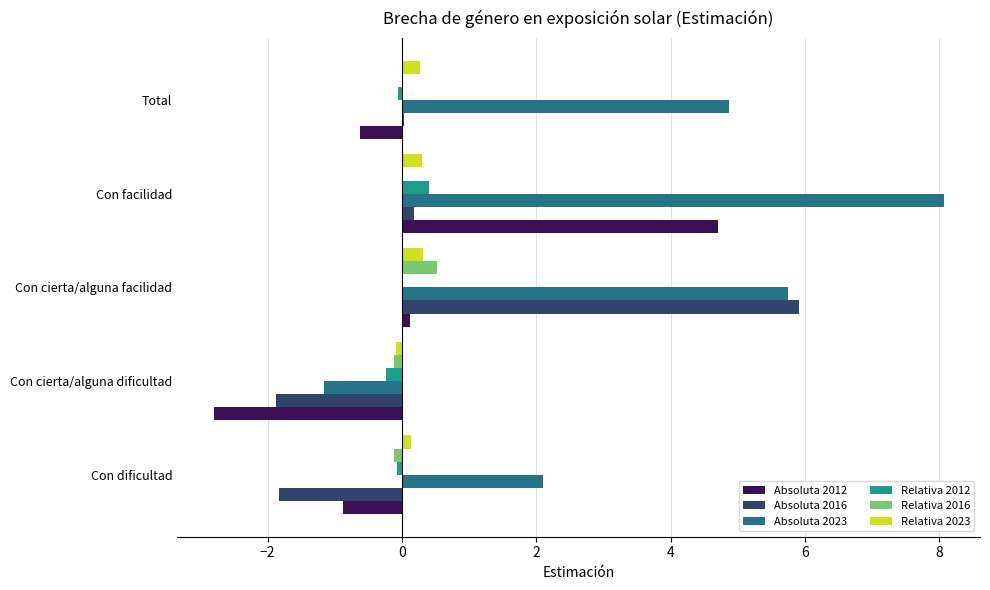

Which series has the largest total across all categories?

Absoluta 2023